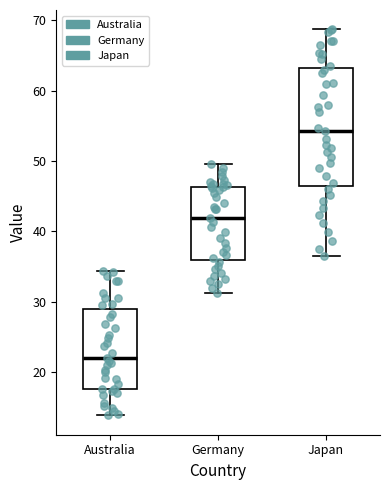

Comparing the boxes themselves (not the whiskers), which one is the tallest?

Japan